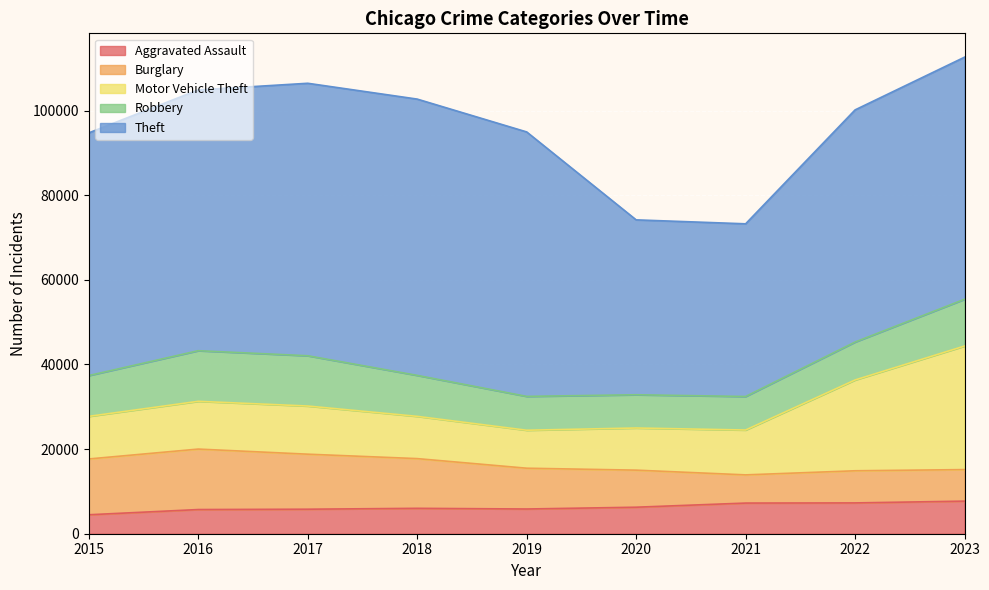

At which category is the sum across all series the highest?

2023